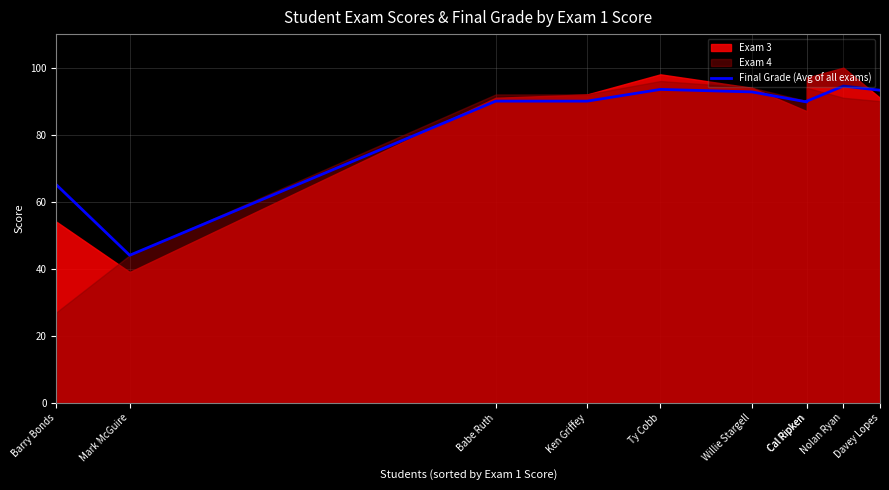

What is the change in value from Cal Ripken to Nolan Ryan?

+4.8